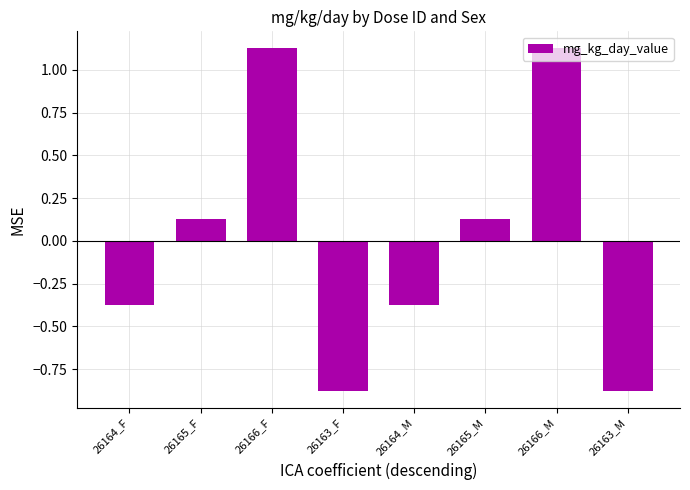

What is the label of the 6th bar from the right?

26166_F